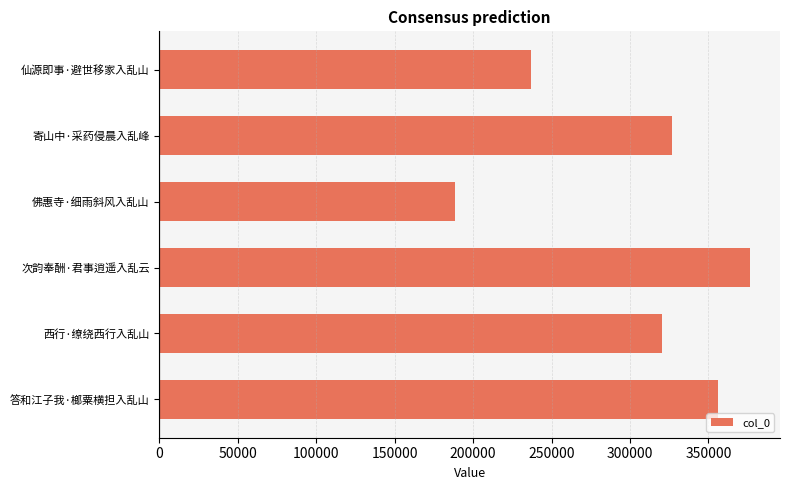

Reading top to bottom, transcribe all the data shown in this chart.

仙源即事·避世移家入乱山=237046	寄山中·采药侵晨入乱峰=326742	佛惠寺·细雨斜风入乱山=188637	次韵奉酬·君事逍遥入乱云=376814	西行·缭绕西行入乱山=320502	答和江子我·榔粟横担入乱山=355848